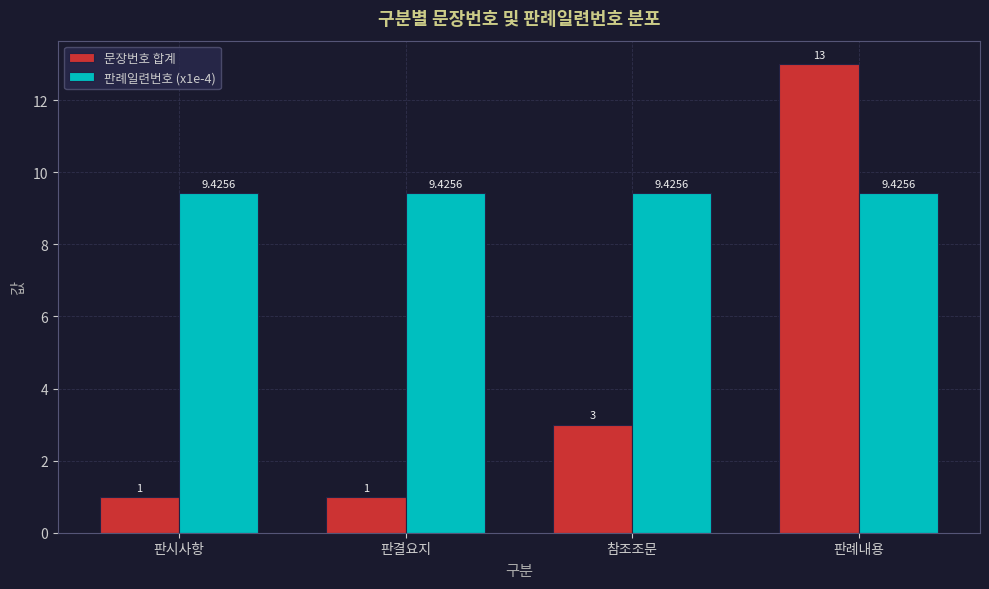

Reading left to right, what are all the values shown in this chart?

문장번호 합계: 1.0	1.0	3.0	13.0
판례일련번호 (x1e-4): 9.4	9.4	9.4	9.4